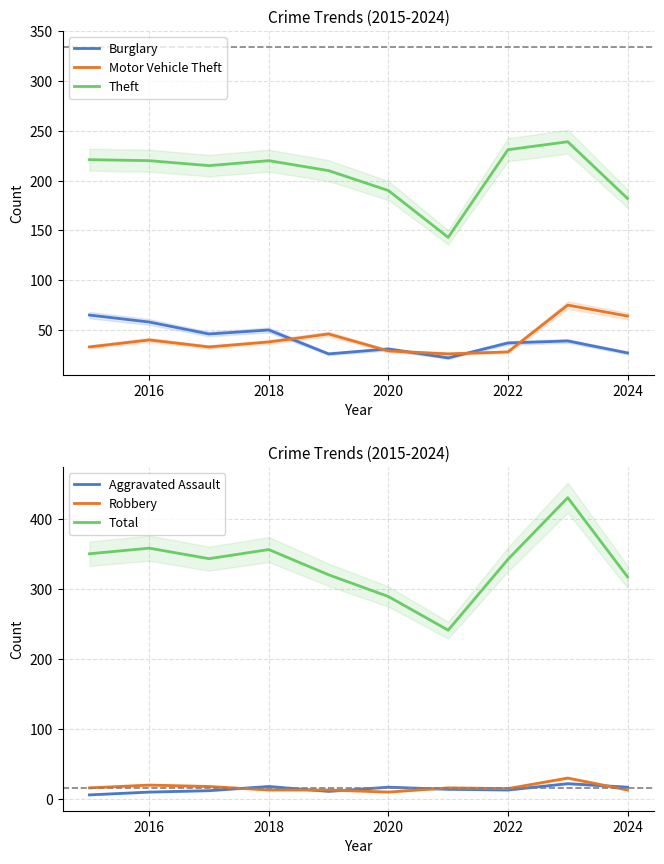

True or false: Burglary and Aggravated Assault cross at least once.

False